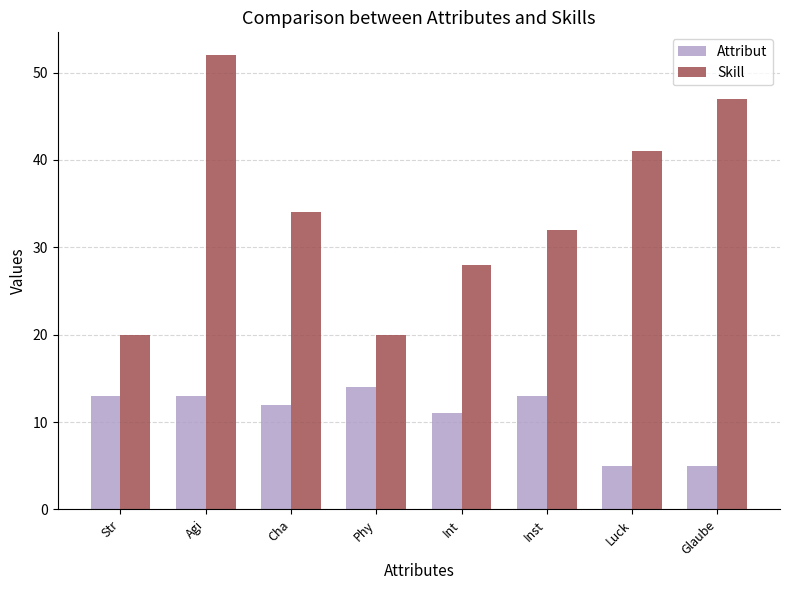

Reading left to right, what are all the values shown in this chart?

Attribut: Str=13	Agi=13	Cha=12	Phy=14	Int=11	Inst=13	Luck=5	Glaube=5
Skill: Str=20	Agi=52	Cha=34	Phy=20	Int=28	Inst=32	Luck=41	Glaube=47